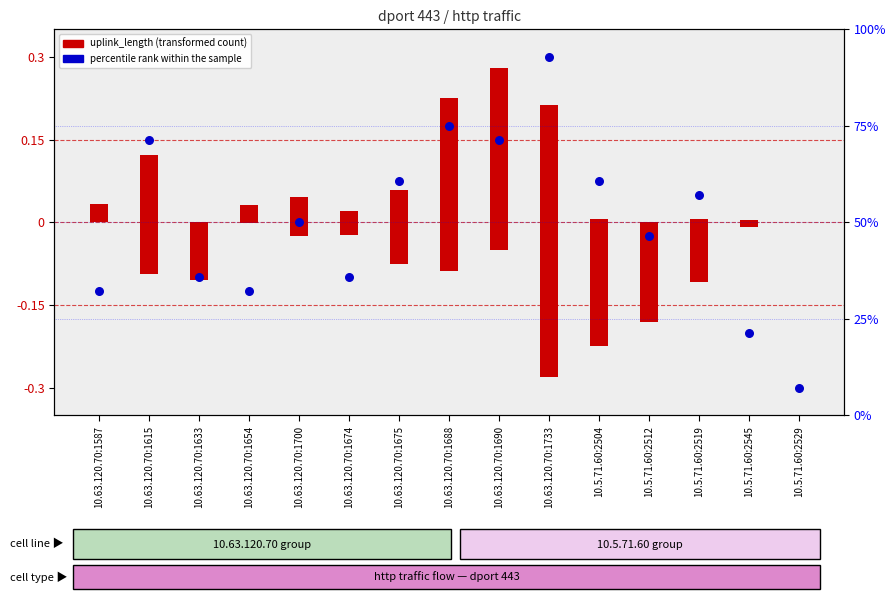

Which series has the largest total across all categories?

percentile rank within the sample